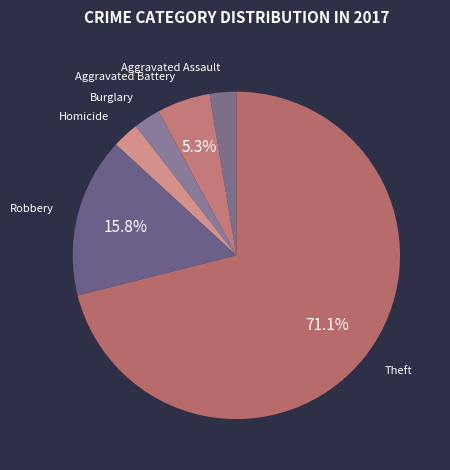

Count the number of slices in the pie.

6